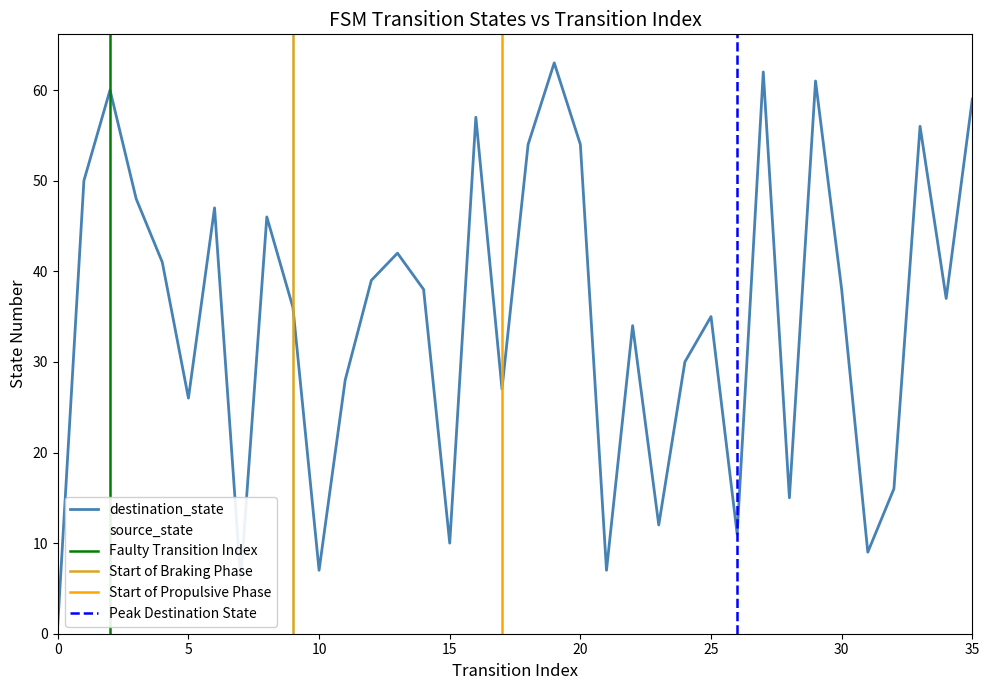

Is the value of destination_state at 14 greater than the value of source_state at 31?

Yes